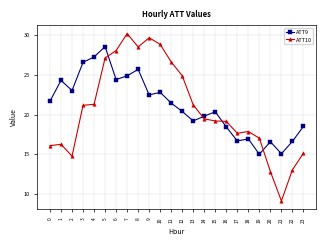

True or false: ATT9 and ATT10 cross at least once.

True